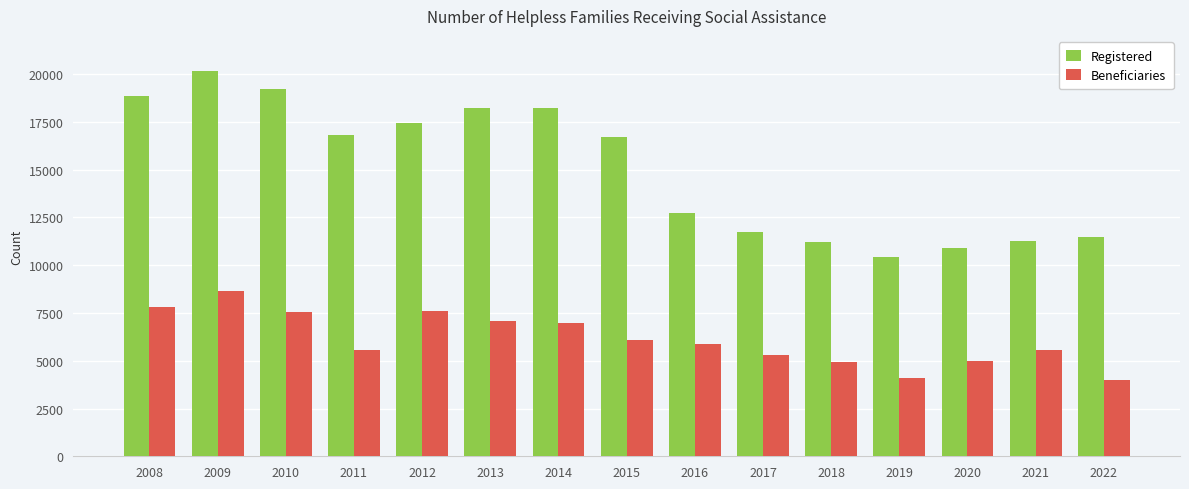

Which series has the largest range (max minus min)?

Registered